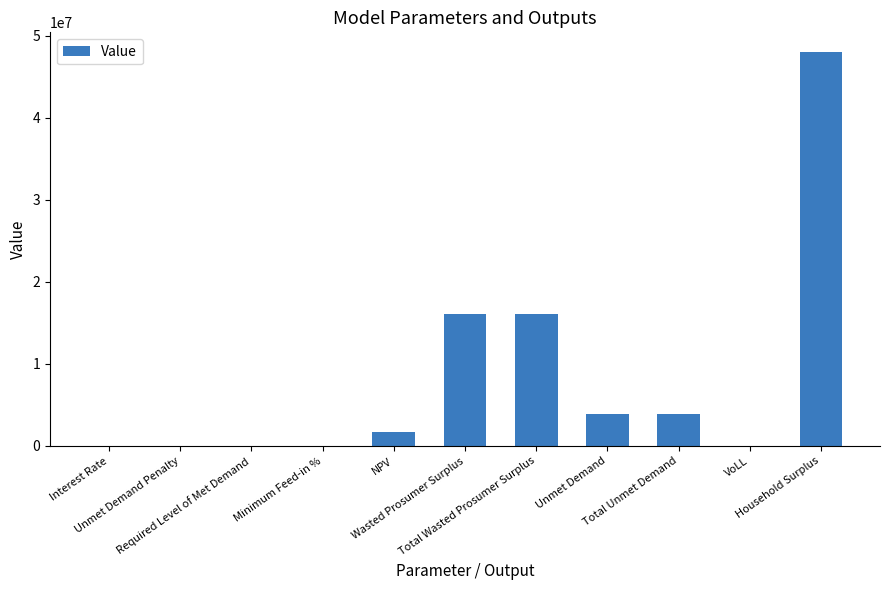

Count the number of values greater than 1708462.

6